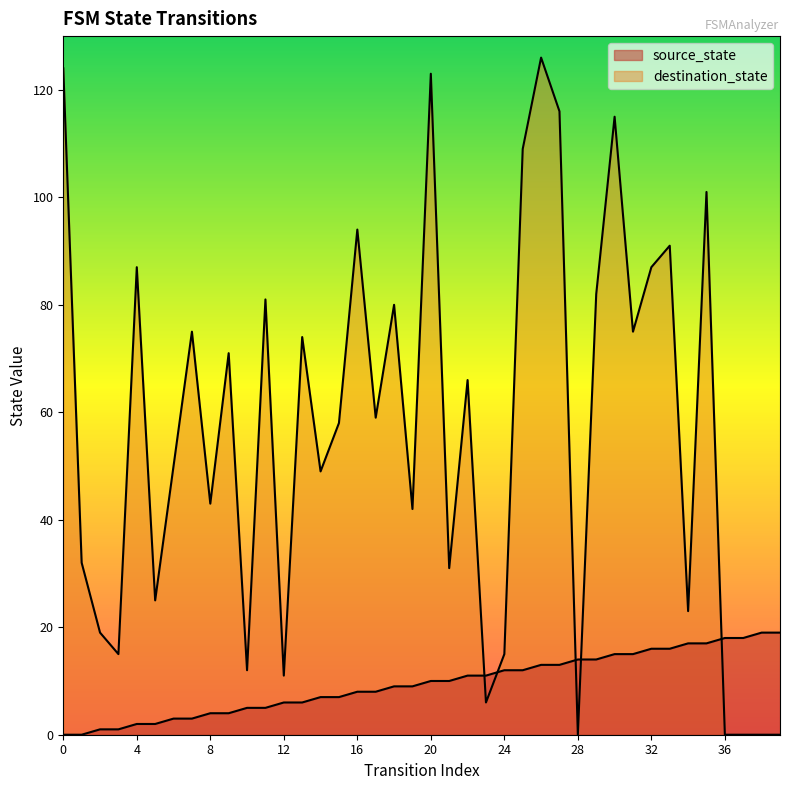

Is the value of destination_state at 37 greater than the value of source_state at 3?

No